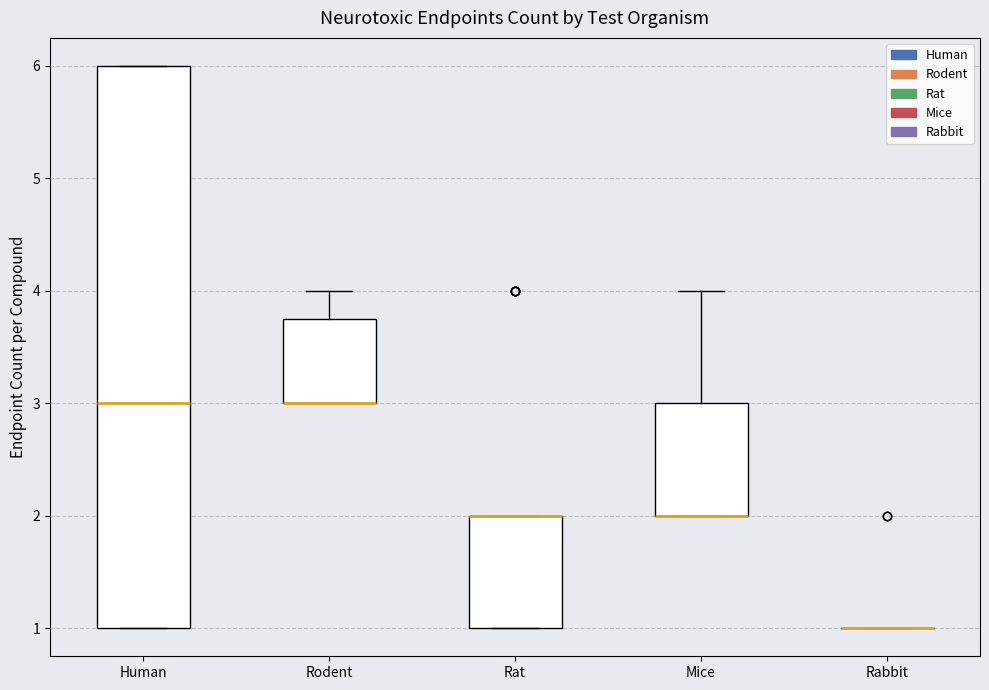

Where does the upper whisker of the box for Rodent end on the y-axis? The values are not printed on the chart, so give them approximately, as read against the axis.

4.0